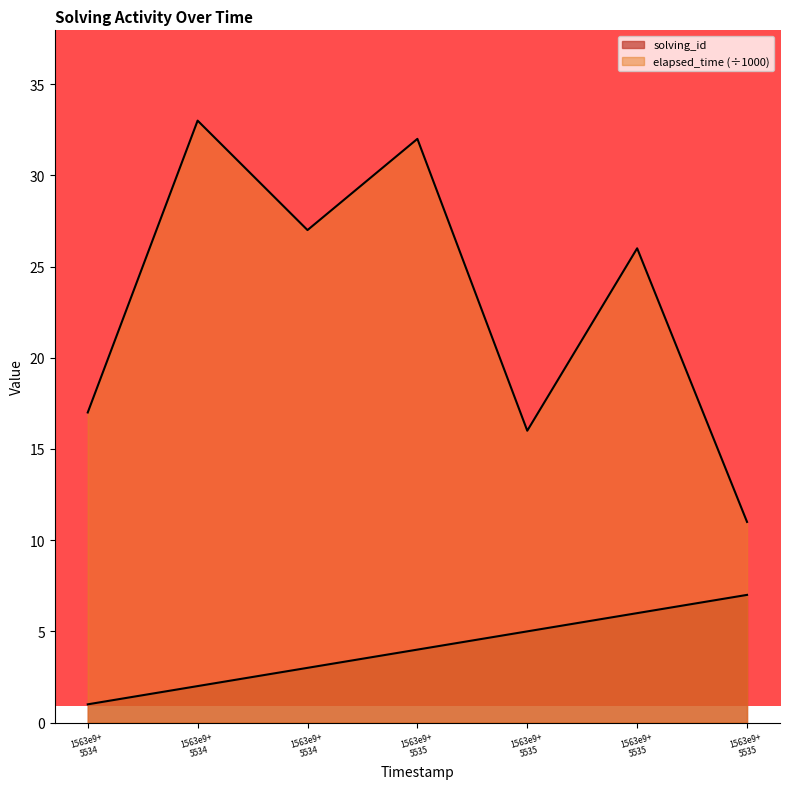

The solving_id series shows 2 at 1563e9+ 5534. True or false?

True